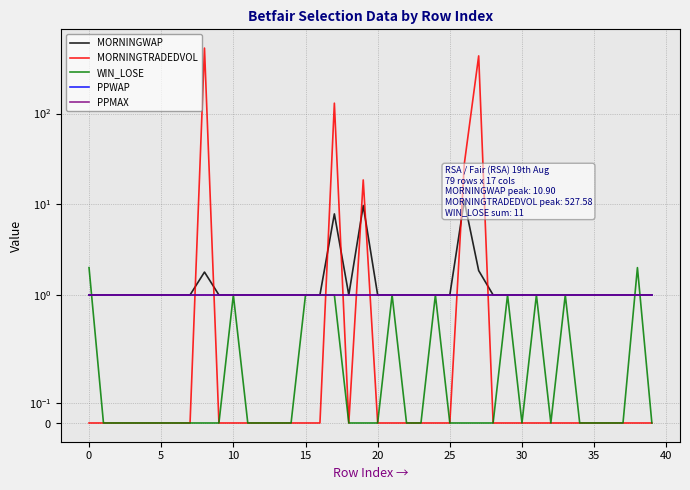

How many lines are shown in the chart?

5